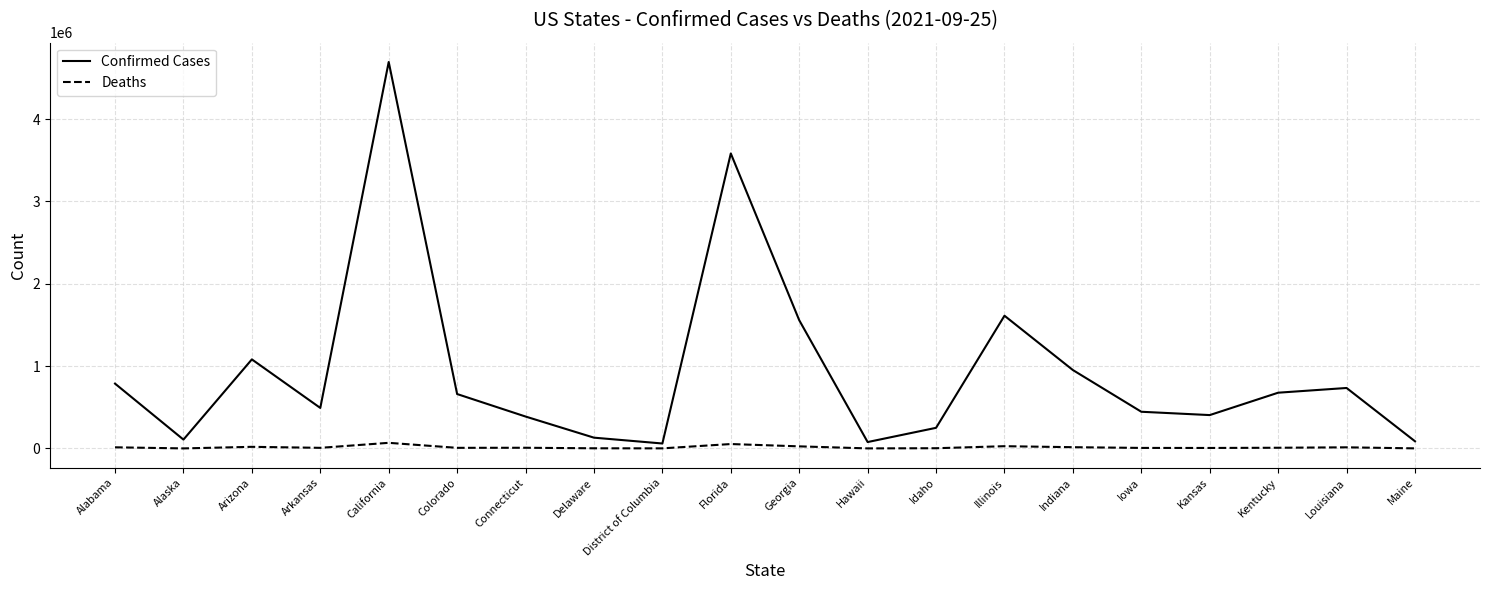

At how many categories does at least one series exceed 4293443?

1